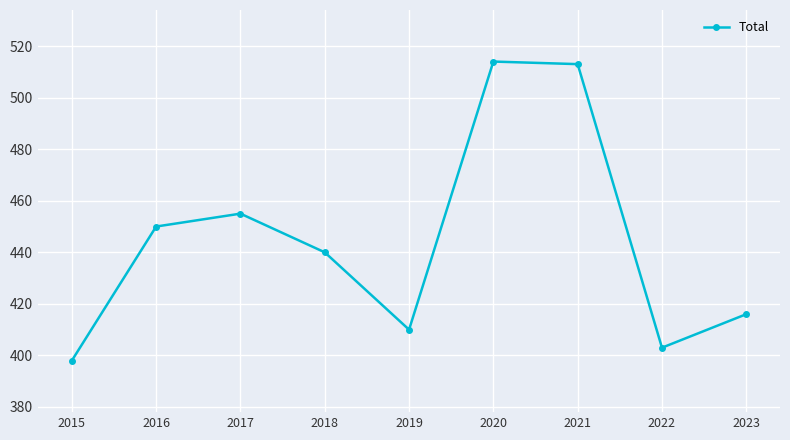

What is the value of the 9th point from the left?

416